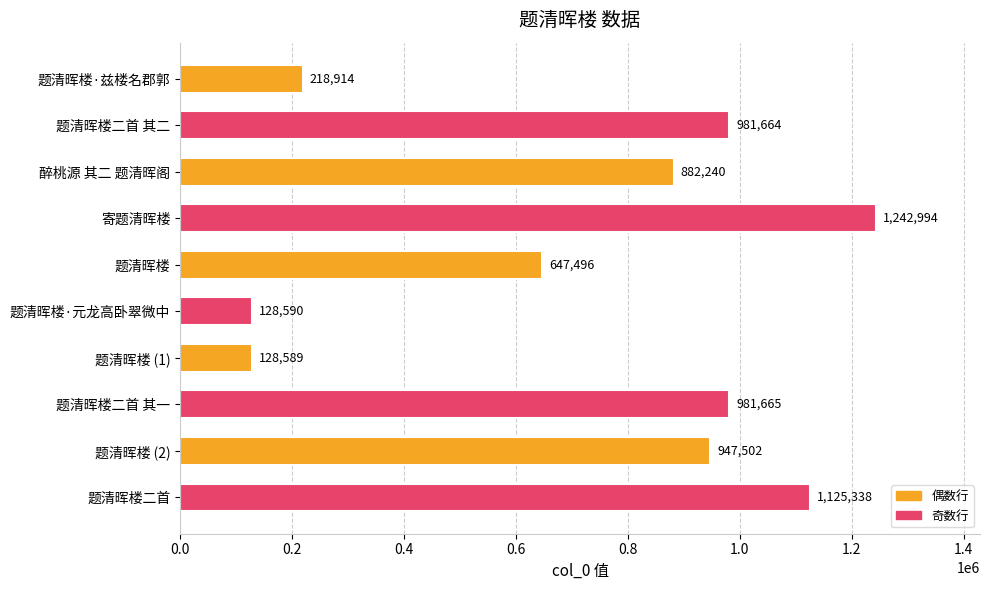

Count the number of categories in the chart.

10